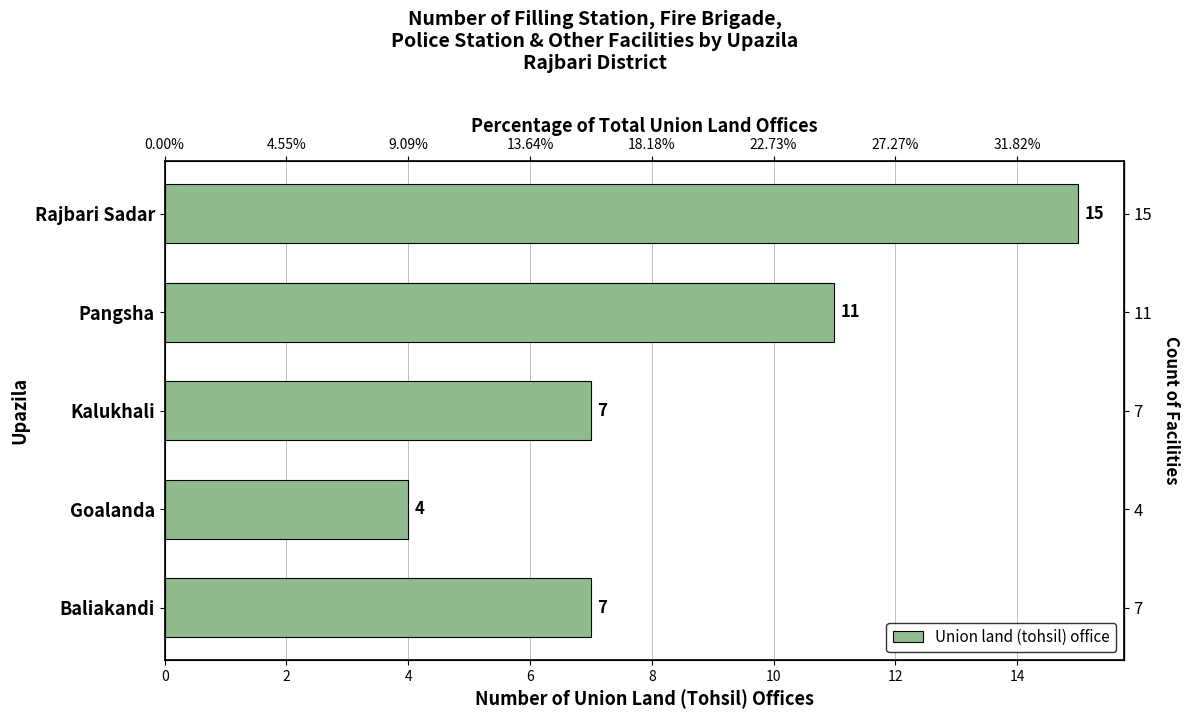

What value does the data have at 4, to the nearest 10?

10